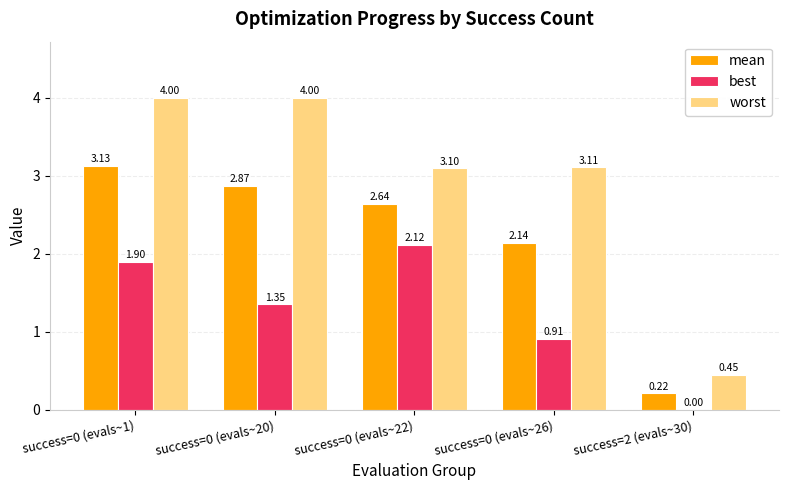

Count the number of data series in this chart.

3